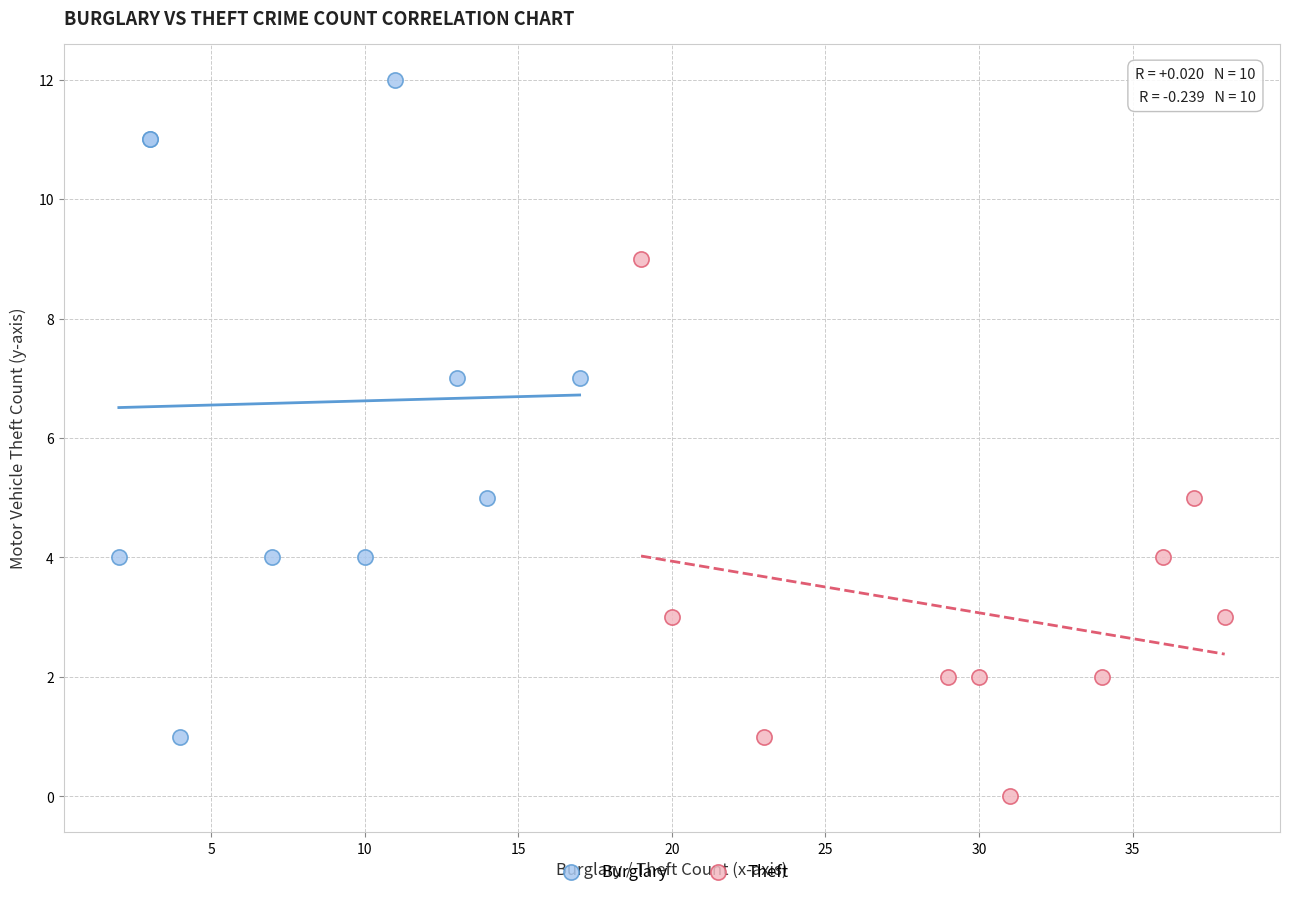

Which series contains the lowest Y value?

Theft